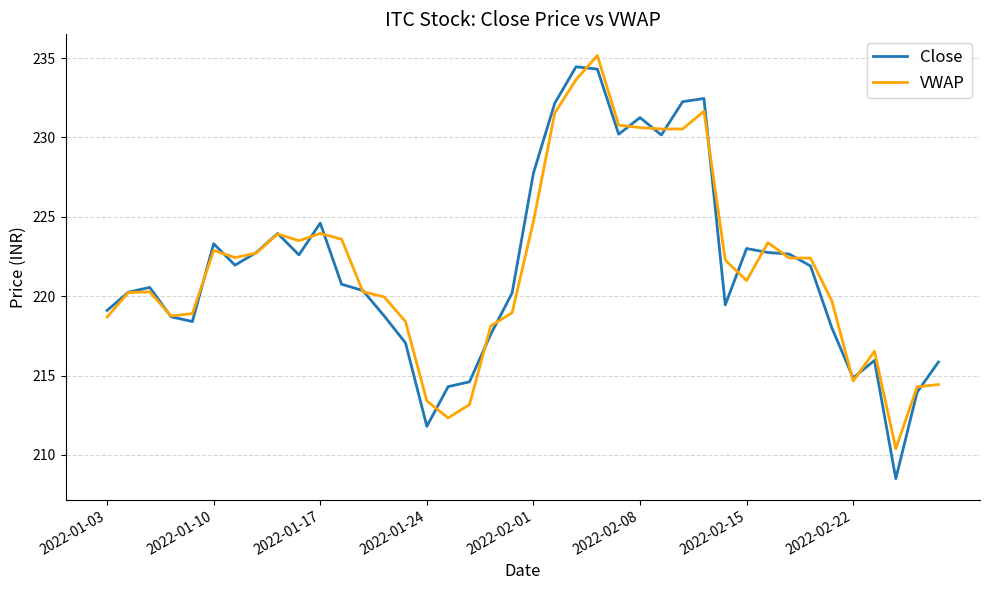

True or false: Close has more than 2 points higher than both neighbors.

True